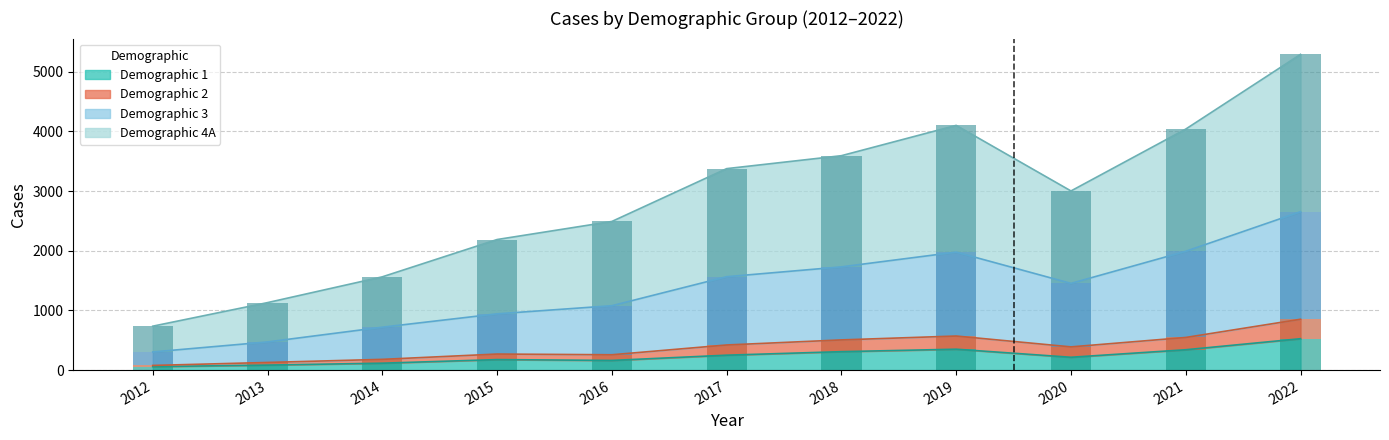

Reading right to left, what are all the values shown in this chart?

1: 526	341	215	350	309	250	162	176	116	84	58
2: 326	206	174	221	197	171	95	93	64	44	20
3: 1802	1444	1064	1406	1224	1144	822	674	539	344	226
4A: 2637	2048	1549	2124	1863	1811	1412	1245	844	659	432